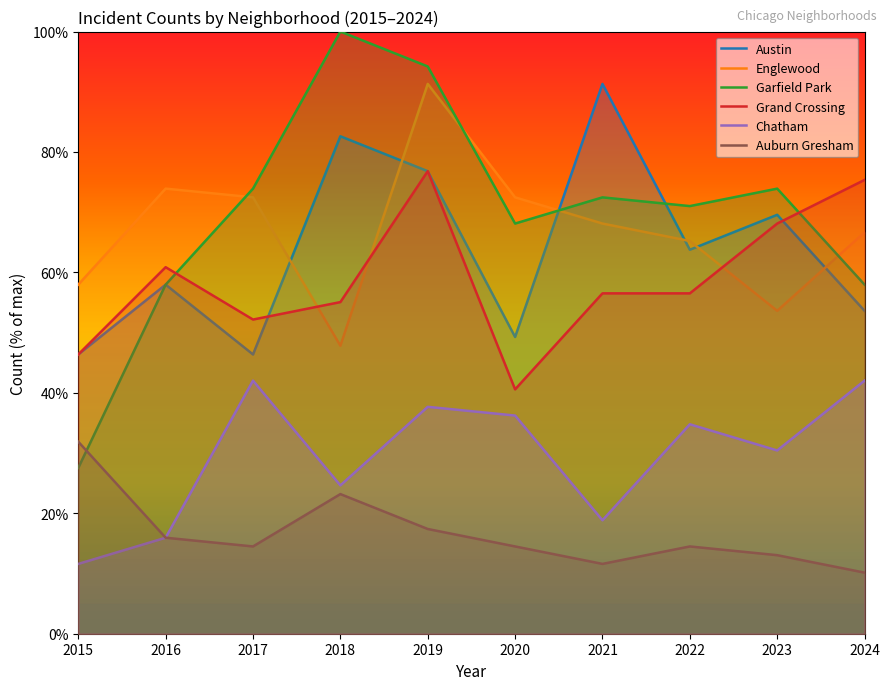

Which series has the largest range (max minus min)?

Garfield Park